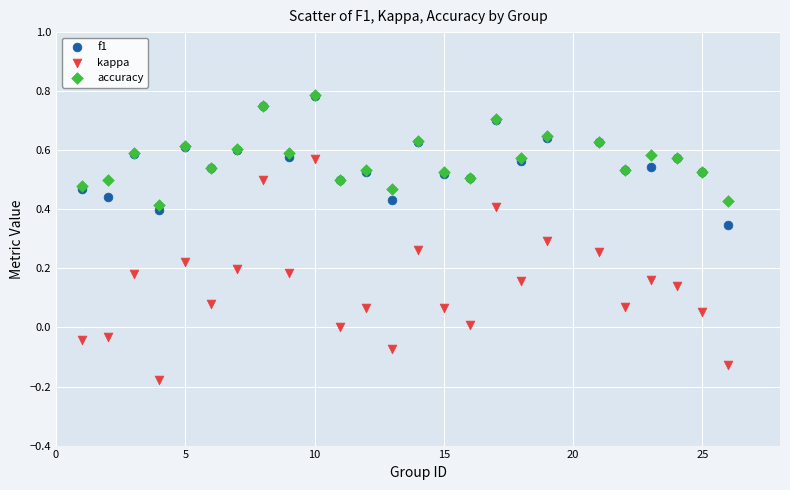

What are all the series names shown in the legend?

f1, kappa, accuracy